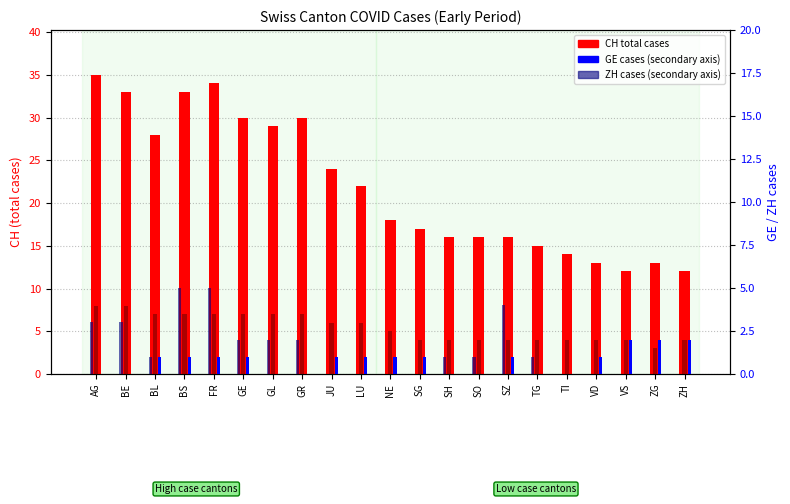

Reading left to right, what are all the values shown in this chart?

CH (total cases): AG=35	BE=33	BL=28	BS=33	FR=34	GE=30	GL=29	GR=30	JU=24	LU=22	NE=18	SG=17	SH=16	SO=16	SZ=16	TG=15	TI=14	VD=13	VS=12	ZG=13	ZH=12
VD cases: AG=8	BE=8	BL=7	BS=7	FR=7	GE=7	GL=7	GR=7	JU=6	LU=6	NE=5	SG=4	SH=4	SO=4	SZ=4	TG=4	TI=4	VD=4	VS=4	ZG=3	ZH=4
GE cases: AG=0	BE=0	BL=1	BS=1	FR=1	GE=1	GL=0	GR=0	JU=1	LU=1	NE=1	SG=1	SH=0	SO=0	SZ=1	TG=0	TI=0	VD=1	VS=2	ZG=2	ZH=2
ZH cases: AG=3	BE=3	BL=1	BS=5	FR=5	GE=2	GL=2	GR=2	JU=0	LU=0	NE=0	SG=0	SH=1	SO=1	SZ=4	TG=1	TI=0	VD=0	VS=0	ZG=0	ZH=0